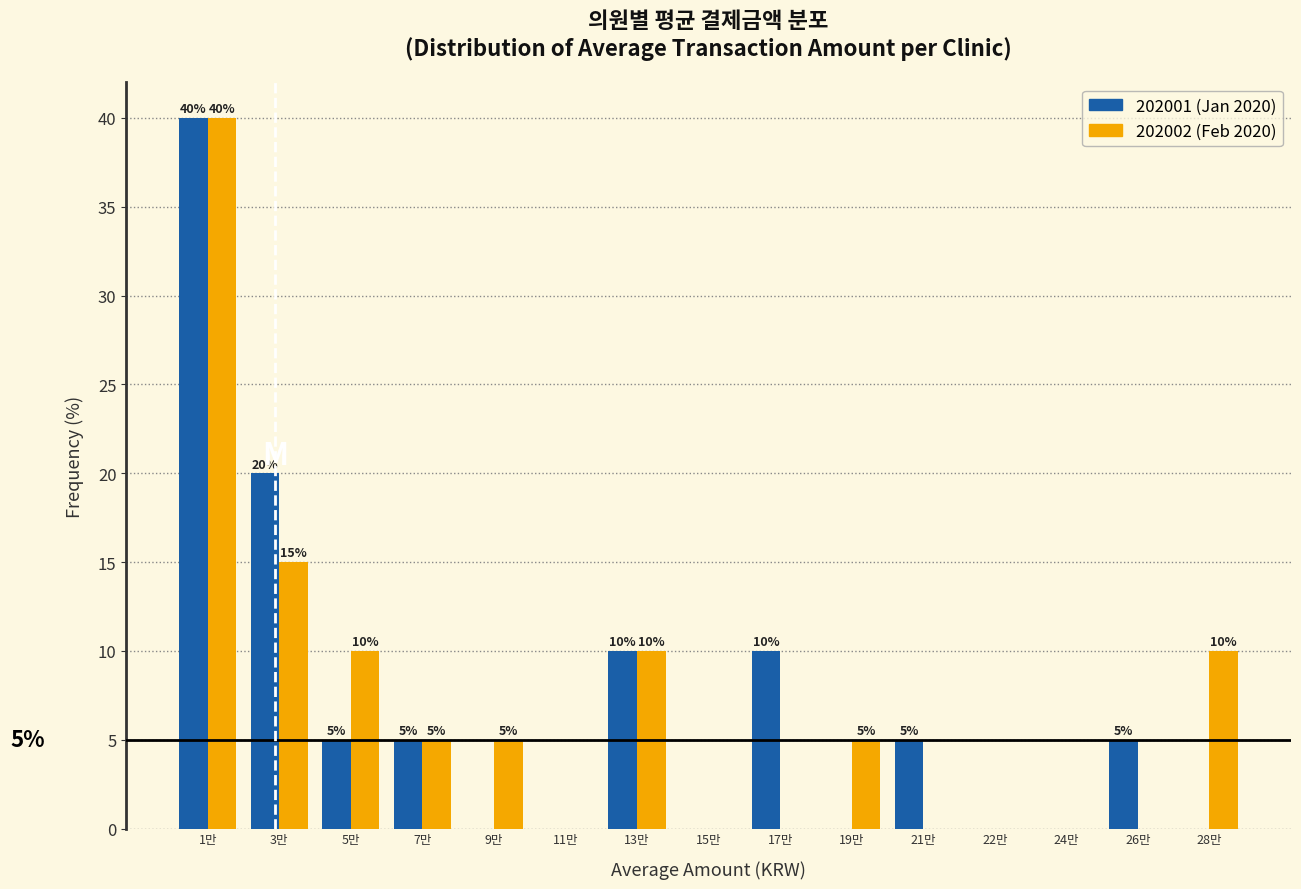

Reading left to right, extract all data points from this chart.

202001 (Jan 2020): 1만=40	3만=20	5만=5	7만=5	9만=0	11만=0	13만=10	15만=0	17만=10	19만=0	21만=5	22만=0	24만=0	26만=5	28만=0
202002 (Feb 2020): 1만=40	3만=15	5만=10	7만=5	9만=5	11만=0	13만=10	15만=0	17만=0	19만=5	21만=0	22만=0	24만=0	26만=0	28만=10